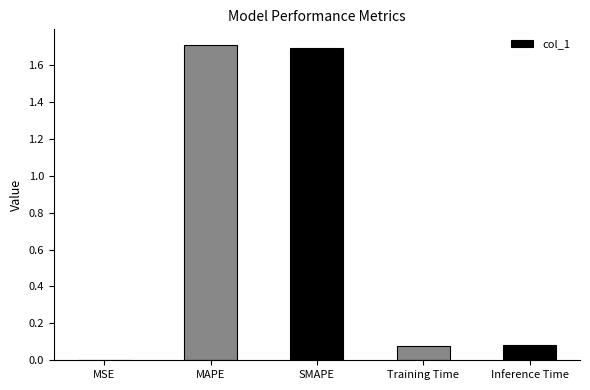

Between SMAPE and Inference Time, which is larger?

SMAPE